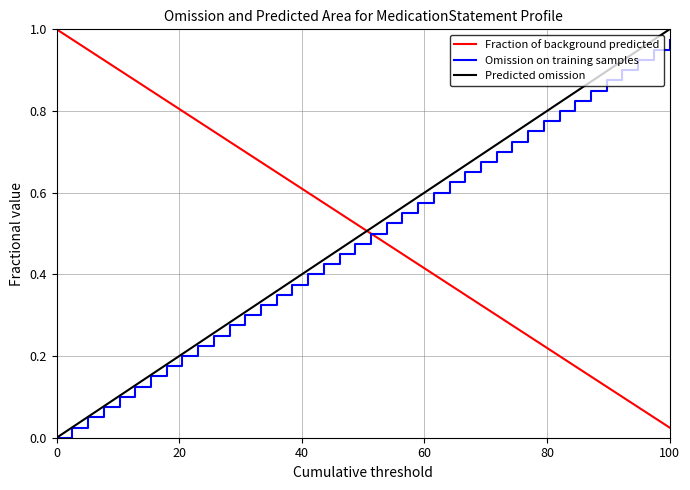

How many intersections are there between Predicted omission and Fraction of background predicted?

1